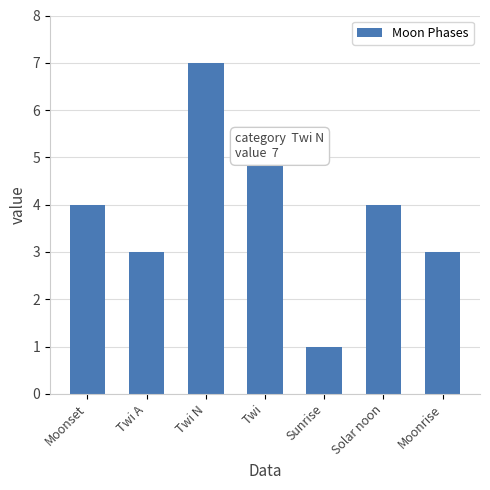

How many values are between 3 and 5?

5